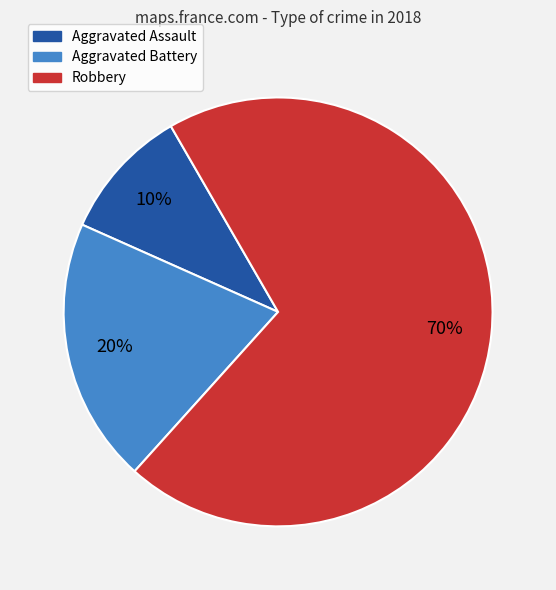

To the nearest percent, what portion does Aggravated Battery represent?

20%